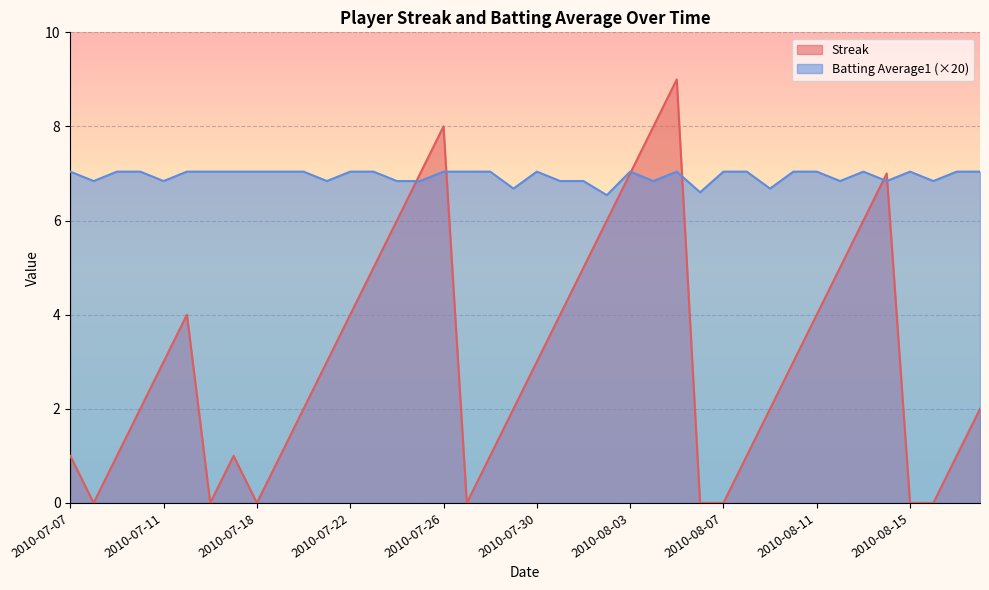

Between which two adjacent categories do Batting Average1 and Streak first intersect?

2010-07-24 and 2010-07-25